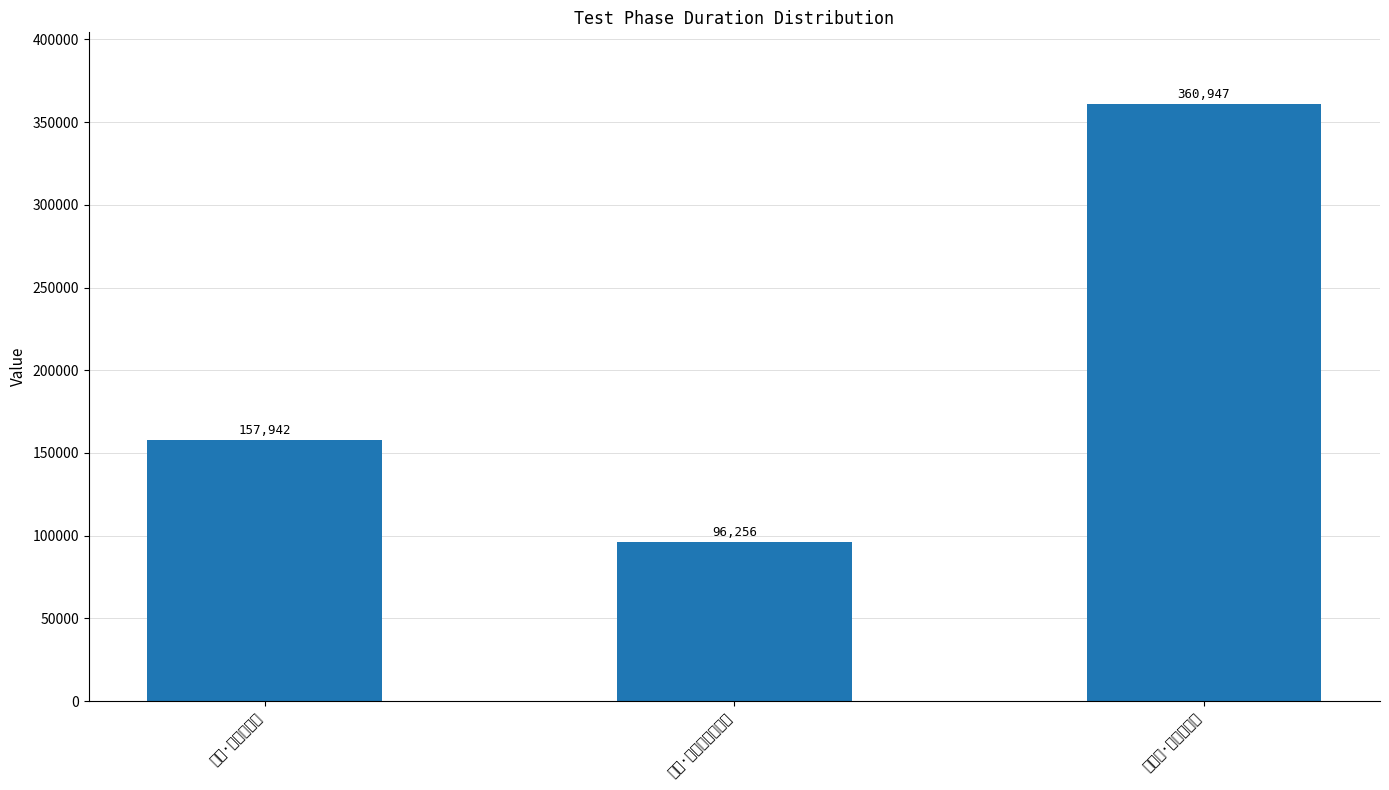

What is the difference between the maximum and second lowest values?

203005